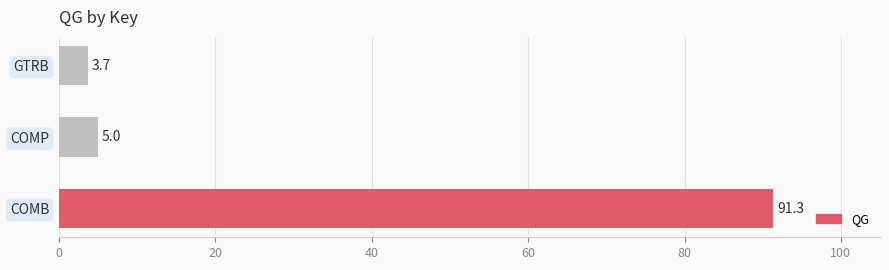

Between COMP and GTRB, which is larger?

COMP